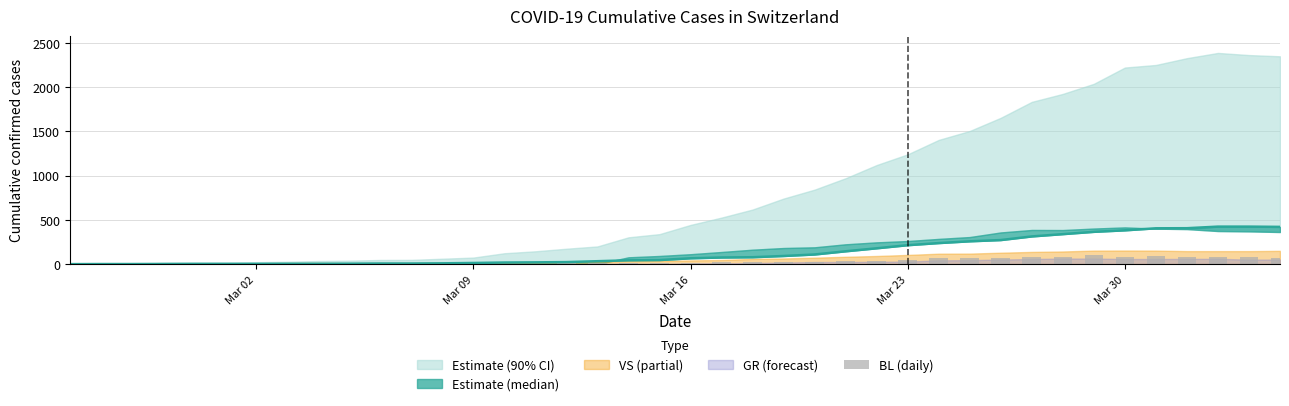

True or false: the data shows 1 at 9.

False